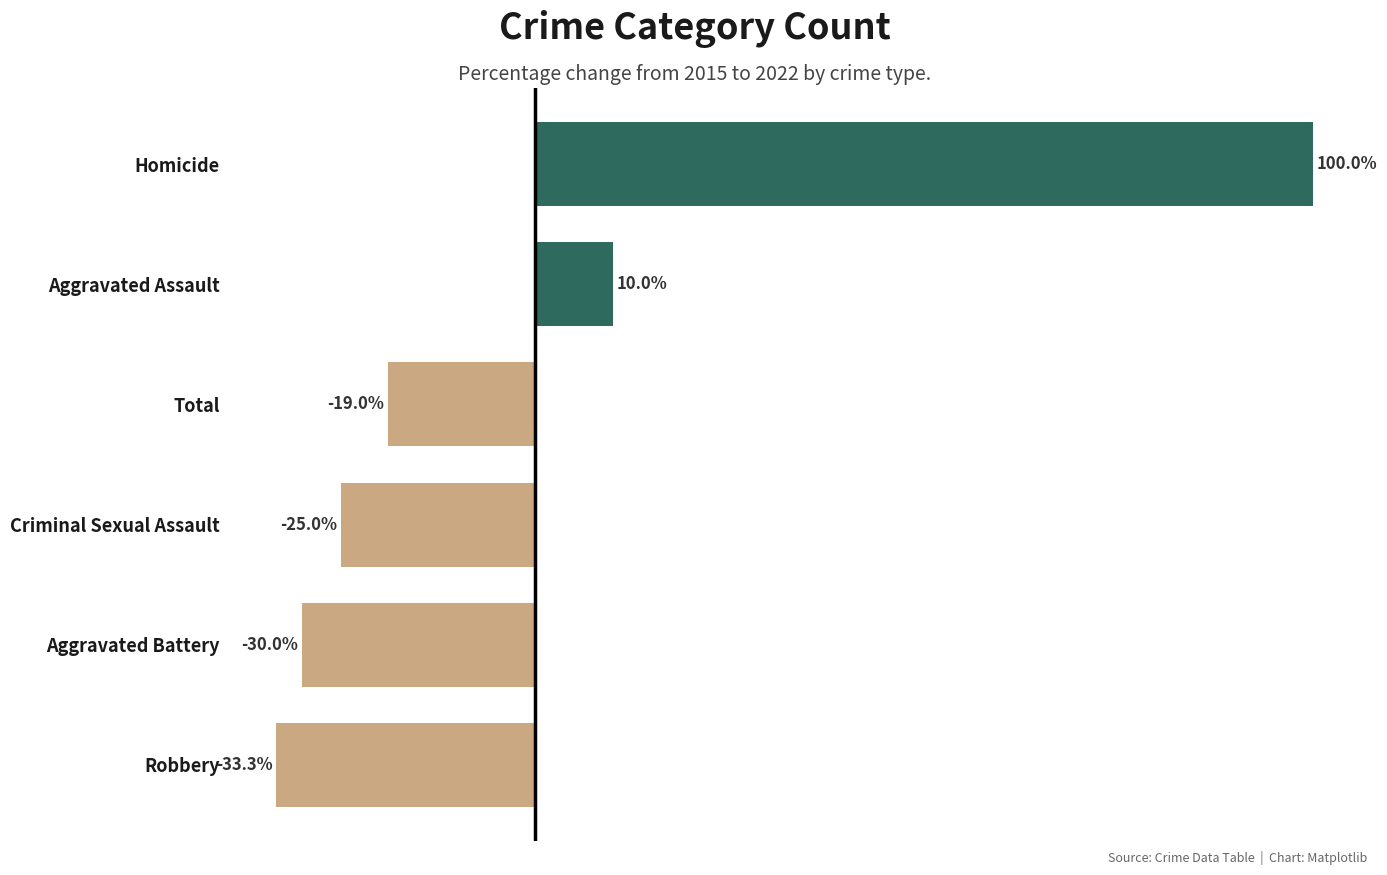

What is the label of the 1st bar from the bottom?

Robbery